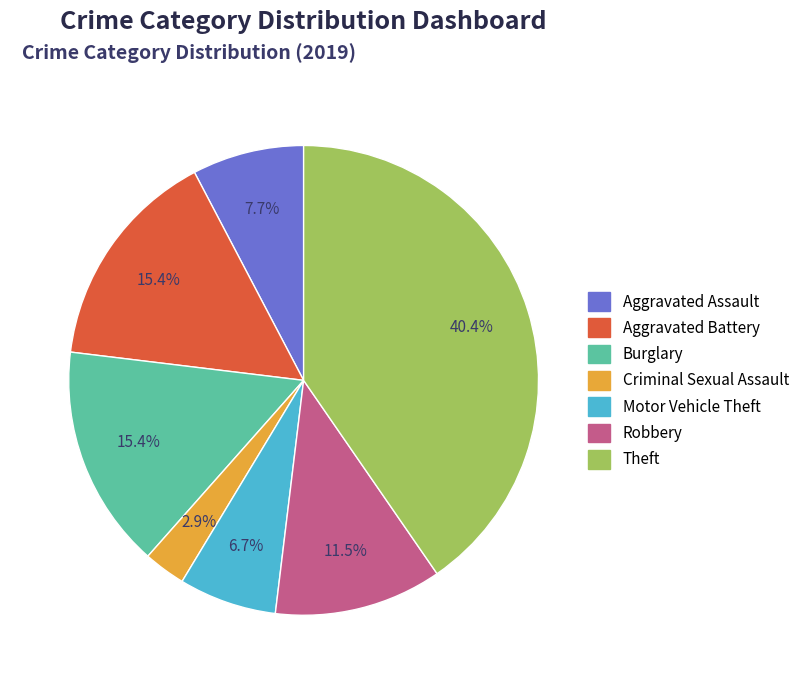

True or false: Theft accounts for 51% of the total.

False